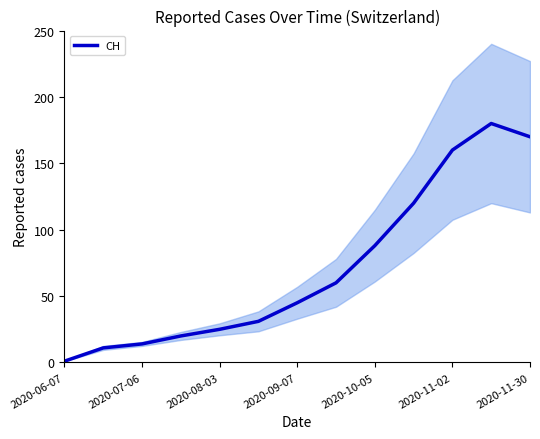

Is it true that CH equals 149 at 2020-10-05?

False